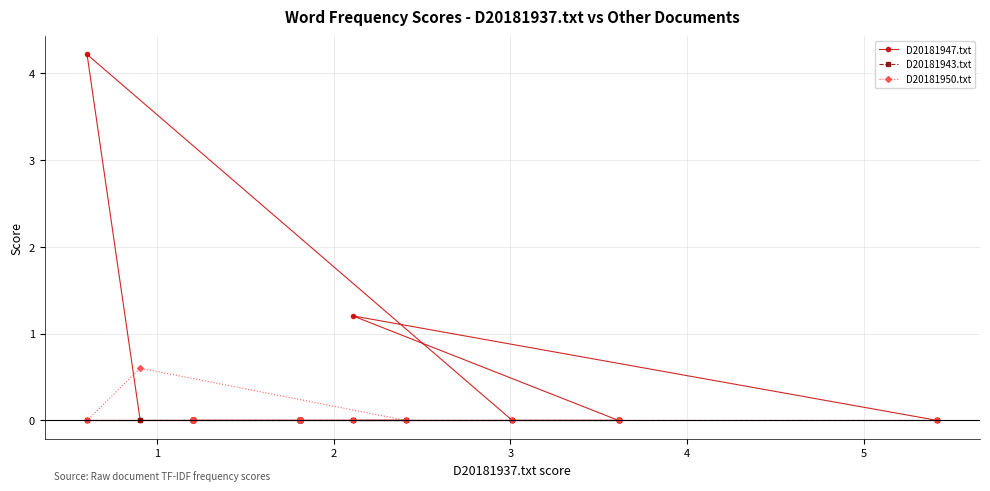

What is the sum of all D20181950.txt values?

0.6